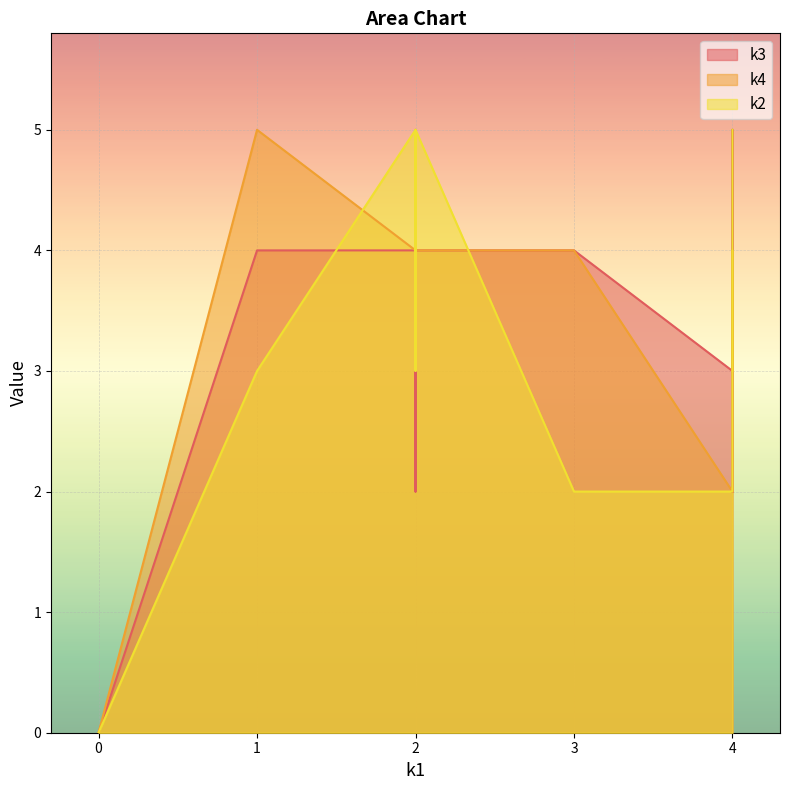

Which series has the largest total across all categories?

k4